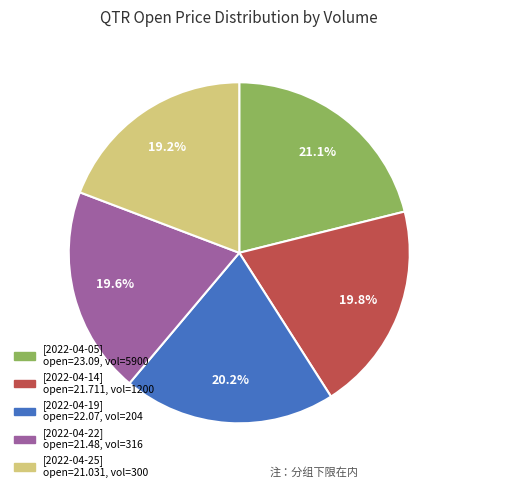

Is there a majority slice in this chart?

No